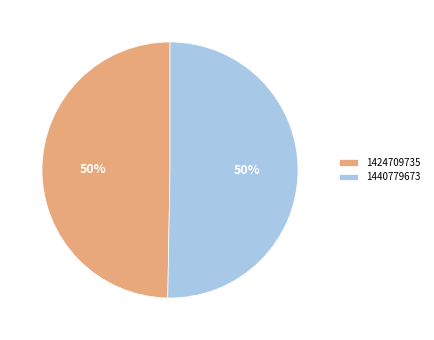

Is it true that 1424709735 is 50% of the pie?

True